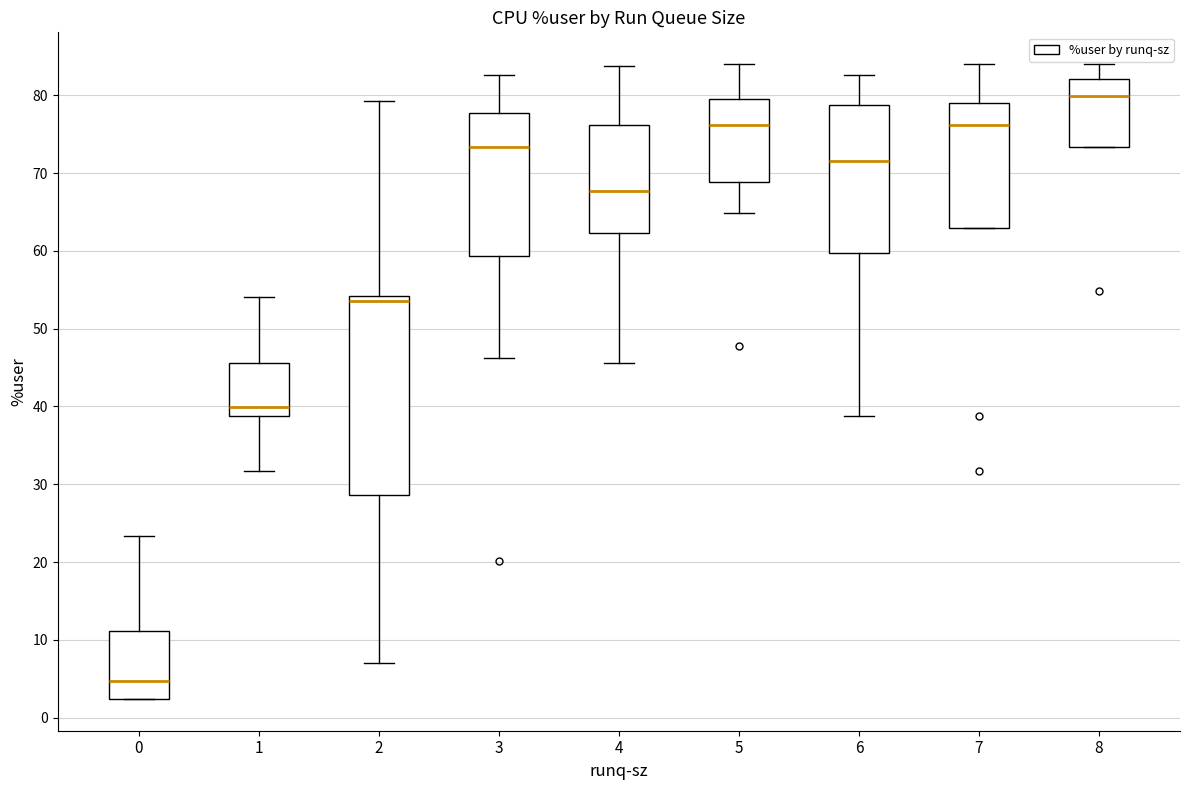

Which box's median line is the highest?

8